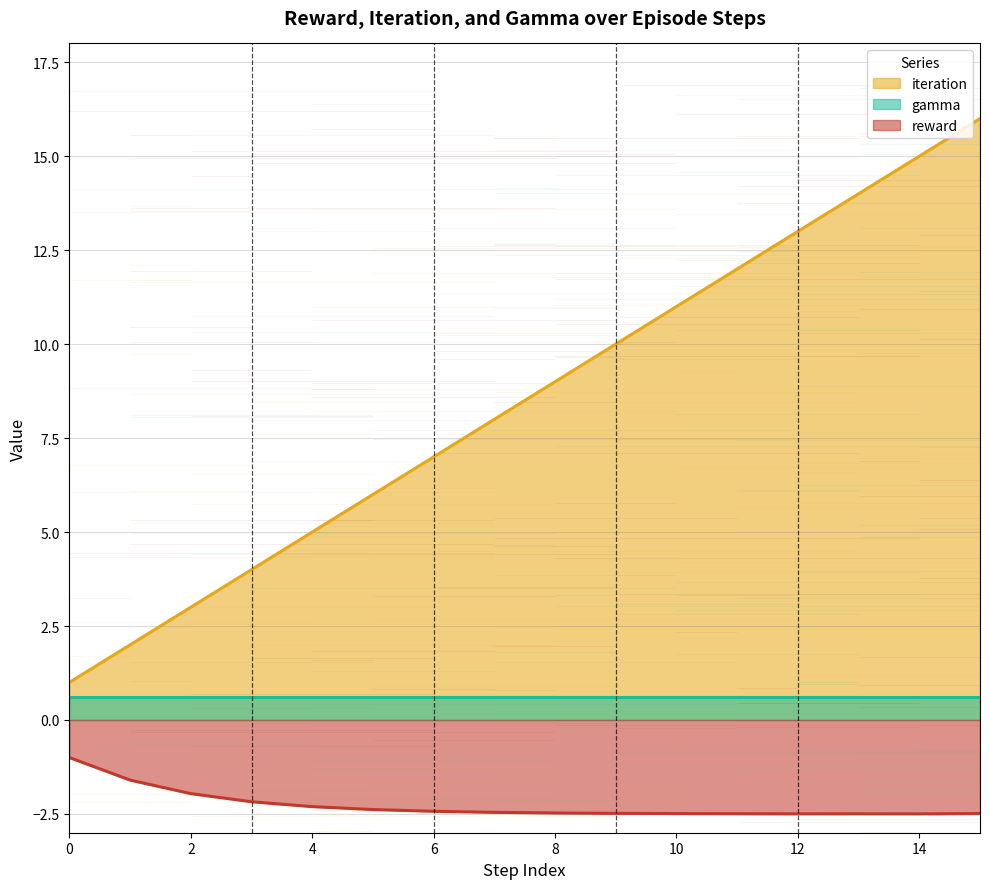

What is the value of the iteration point at the 5th from the left?

5.0